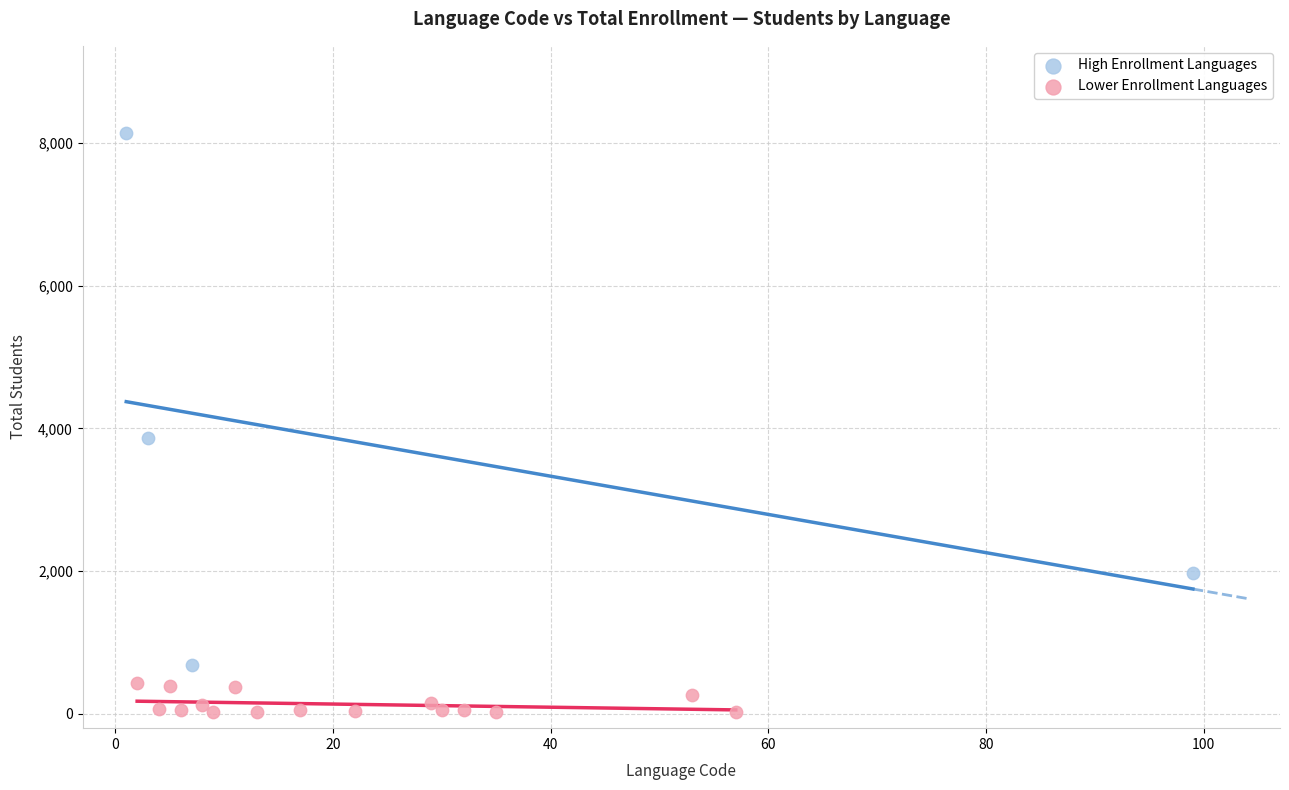

Which series contains the lowest Y value?

Lower Enrollment Languages